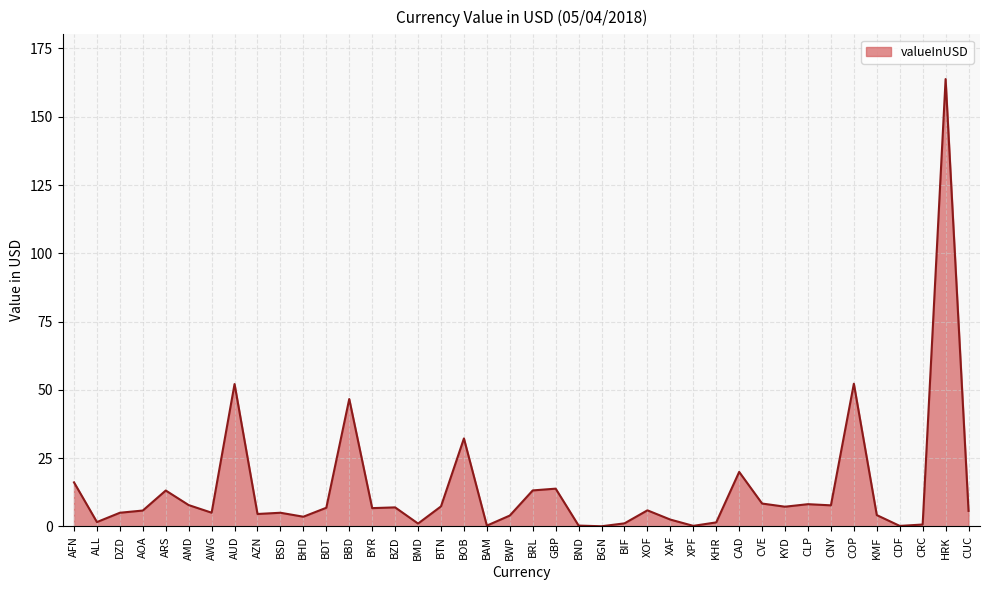

What is the average value?

13.7